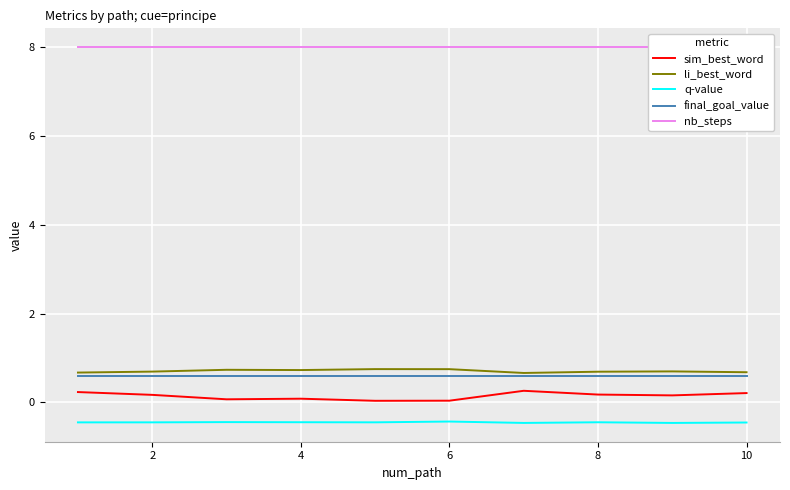

Reading left to right, extract all data points from this chart.

sim_best_word: 0.2	0.2	0.1	0.1	0.0	0.0	0.3	0.2	0.2	0.2
li_best_word: 0.7	0.7	0.7	0.7	0.7	0.7	0.7	0.7	0.7	0.7
q-value: -0.5	-0.5	-0.4	-0.4	-0.5	-0.4	-0.5	-0.4	-0.5	-0.5
final_goal_value: 0.6	0.6	0.6	0.6	0.6	0.6	0.6	0.6	0.6	0.6
nb_steps: 8.0	8.0	8.0	8.0	8.0	8.0	8.0	8.0	8.0	8.0